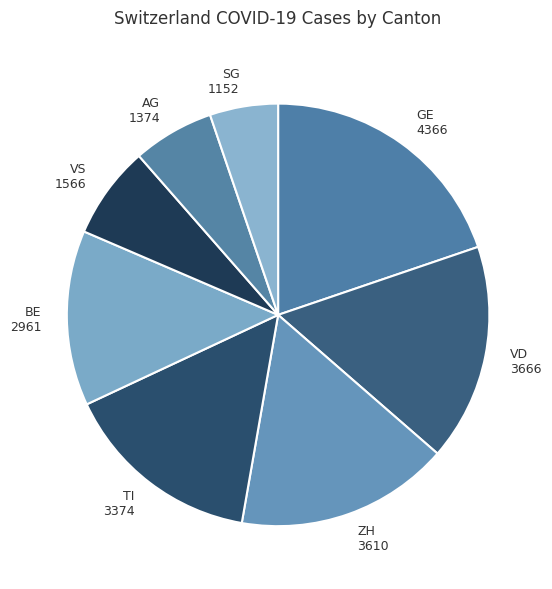

The GE 4366 slice represents 20% of the pie. True or false?

True